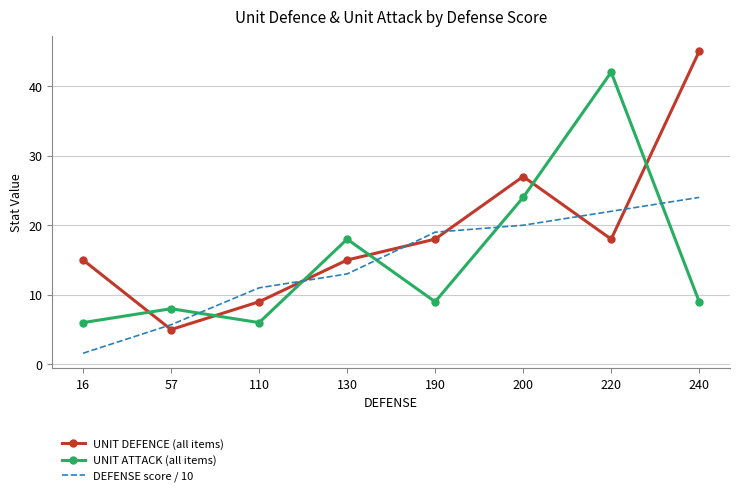

At which category does the chart reach its minimum across all series?

16